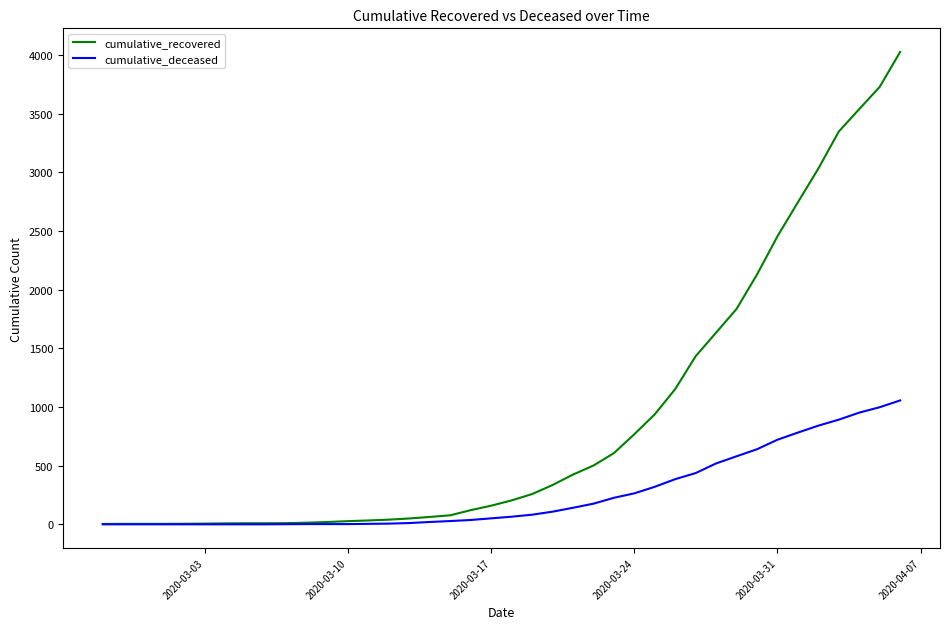

Which series has the largest total across all categories?

cumulative_recovered